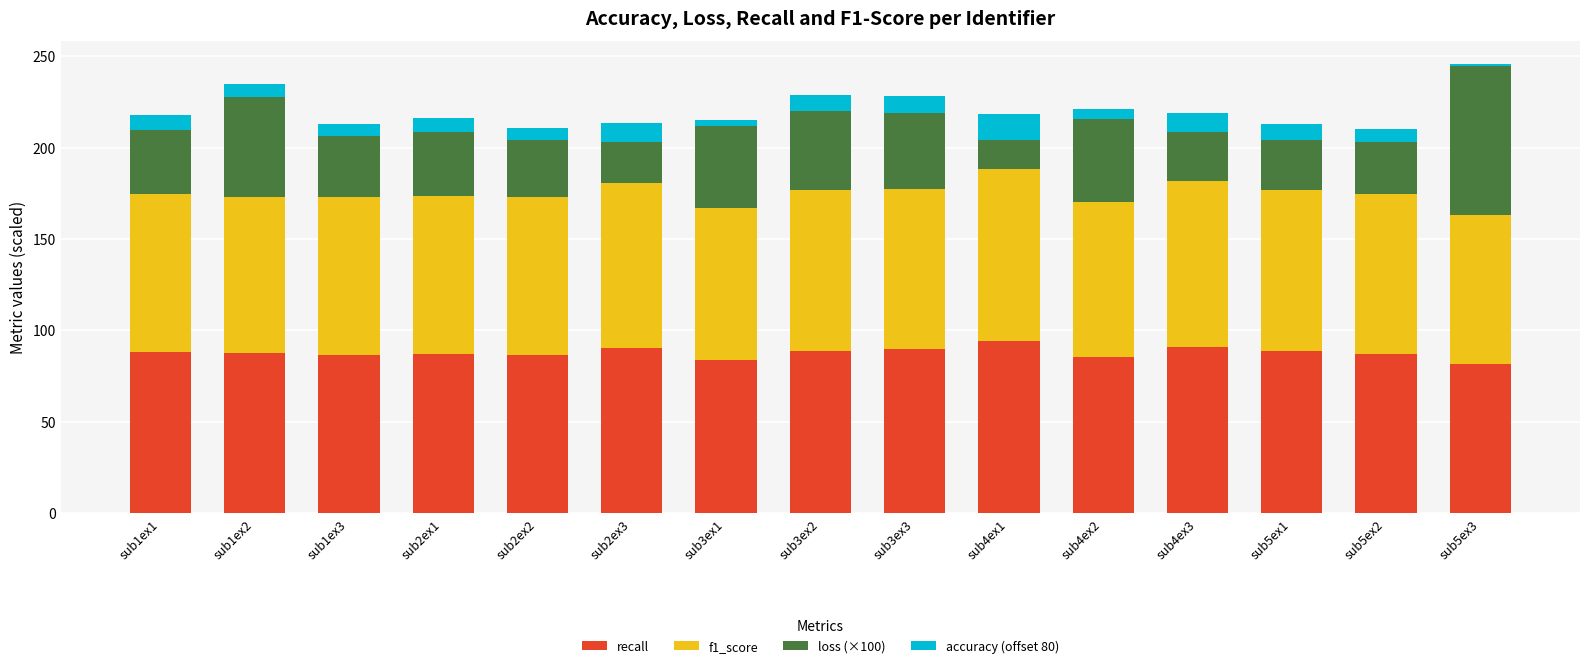

What is the average value of the recall series?

87.7